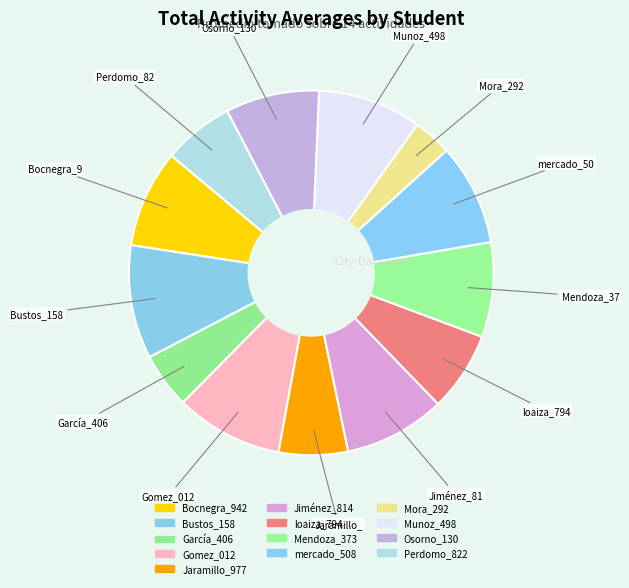

To the nearest percent, what is the combined percentage of Perdomo_822 and loaiza_794?

13%